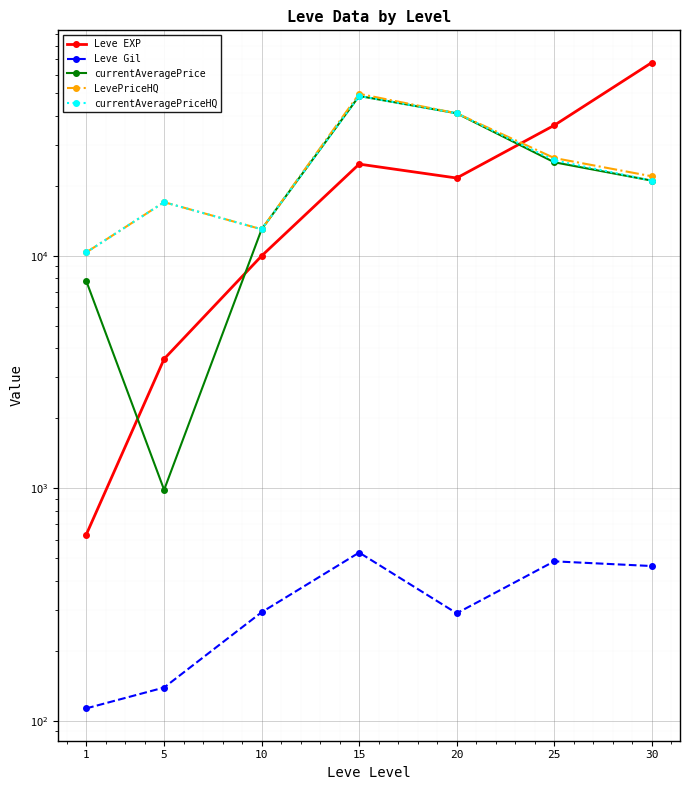

The value of currentAveragePrice at 1 is 7824.8. True or false?

True